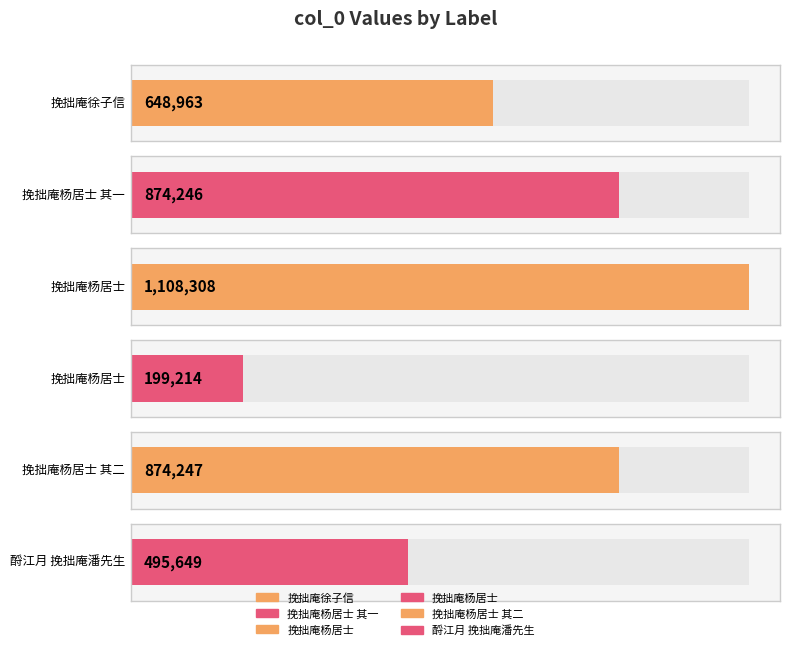

At which label is the value closest to 653761?

挽拙庵徐子信